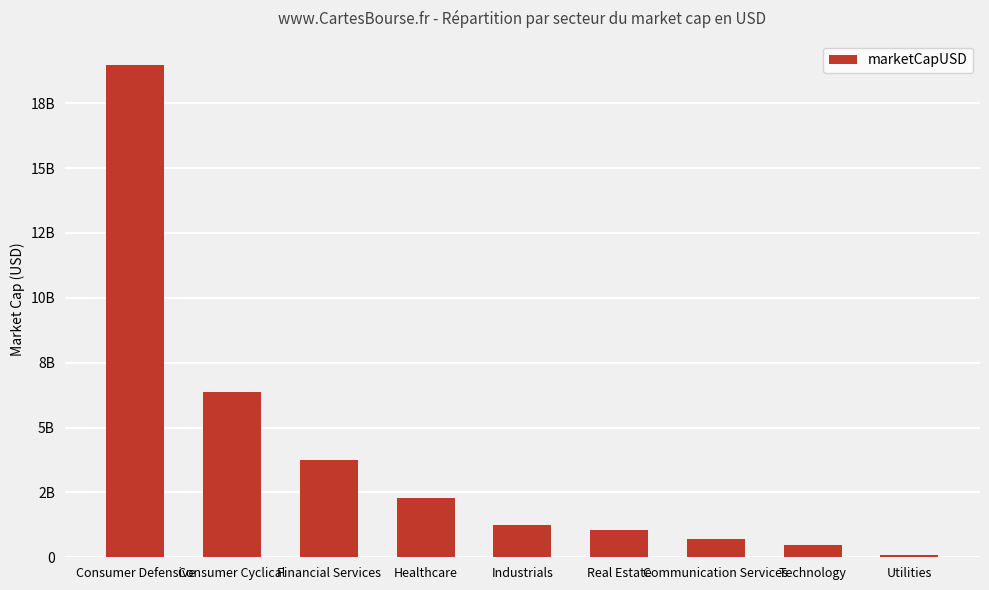

What is the value of the 6th bar from the left?

1069774751